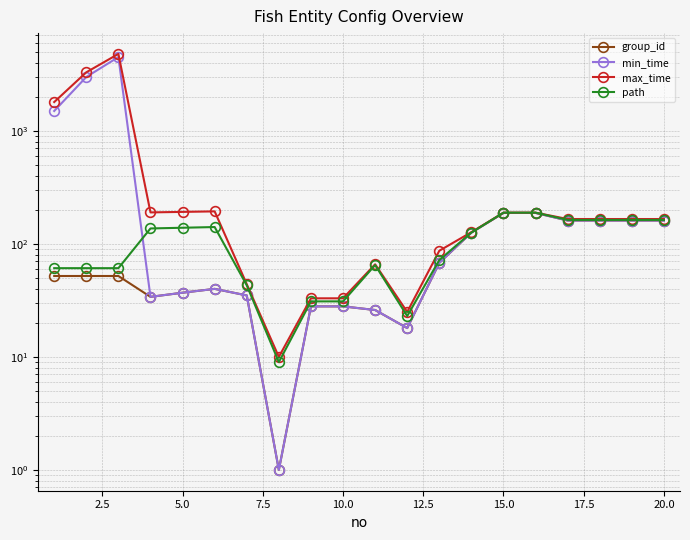

List the series in order of their peak value, lowest first.

group_id, path, min_time, max_time